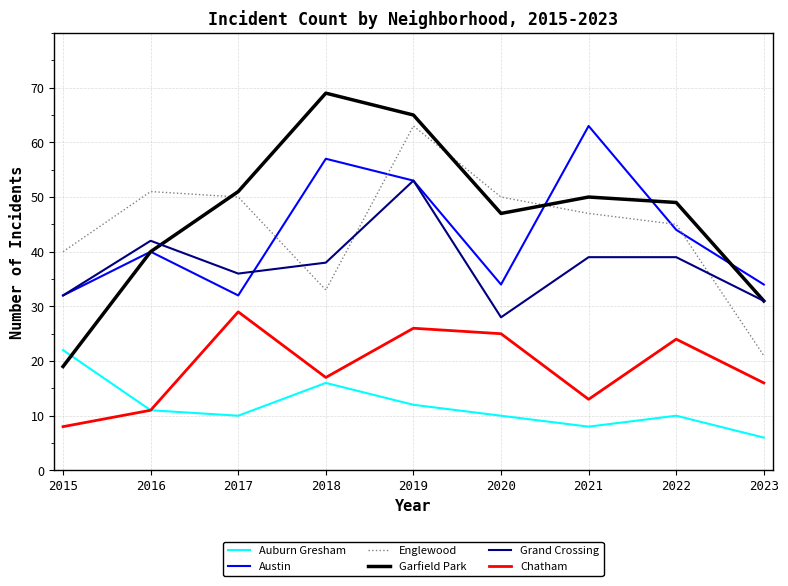

What is the difference between the highest and lowest values at 2015?

32